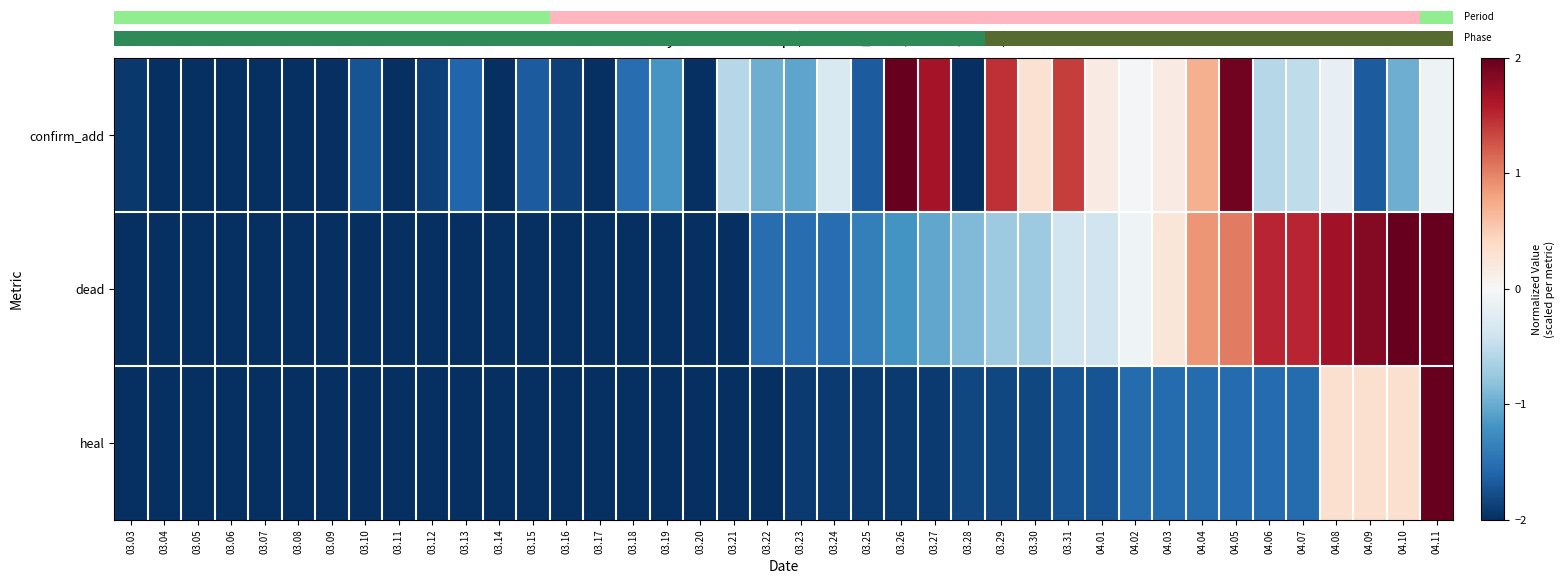

How many data points in dead are less than -1?

25